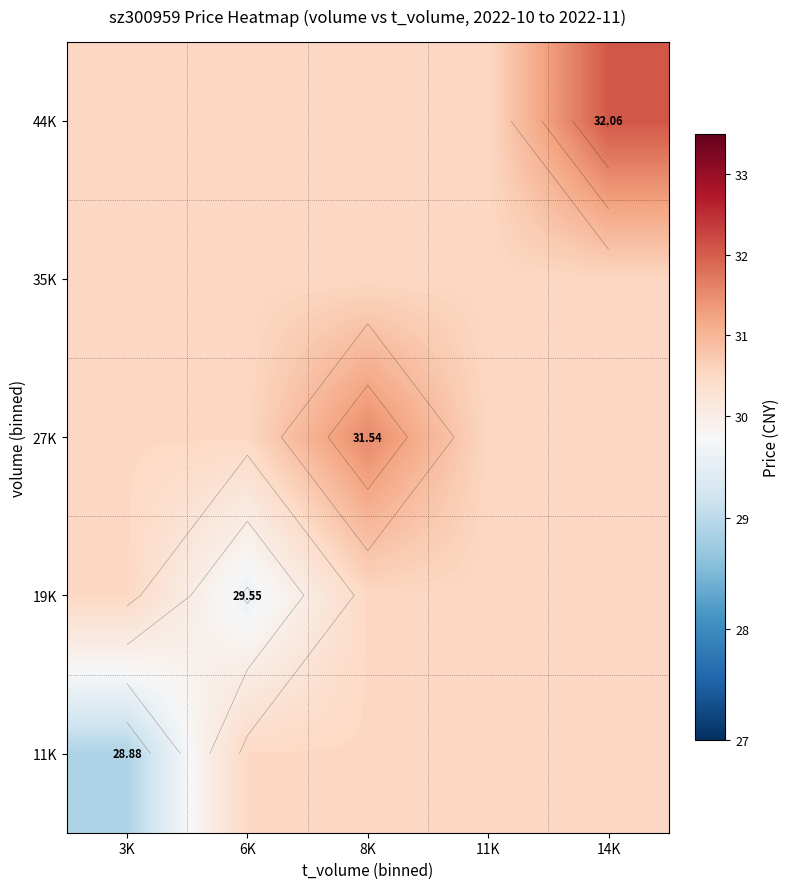

List the series in order of their overall mean, lowest first.

11K, 19K, 35K, 27K, 44K